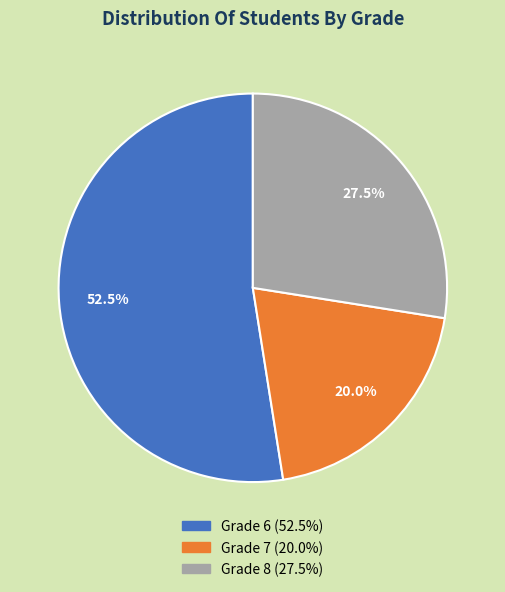

How many slices are in this pie chart?

3